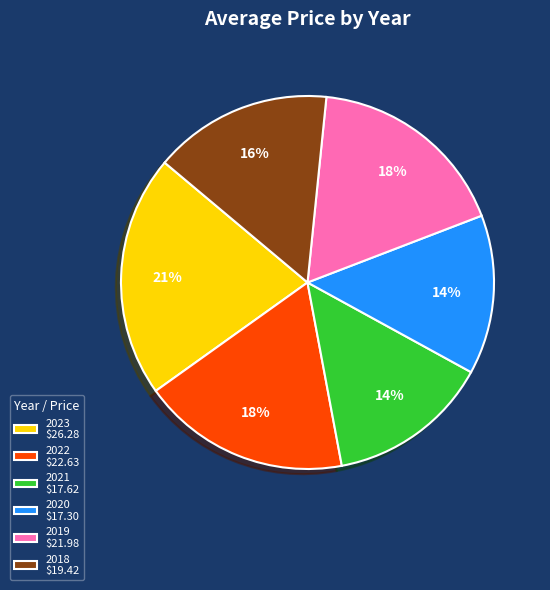

True or false: 2018 accounts for 16% of the total.

True